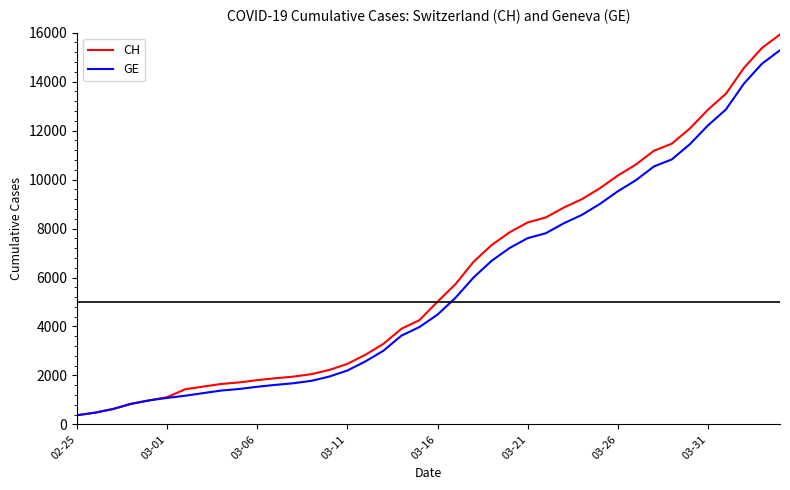

Rank the series by their maximum value, from highest to lowest.

CH, GE